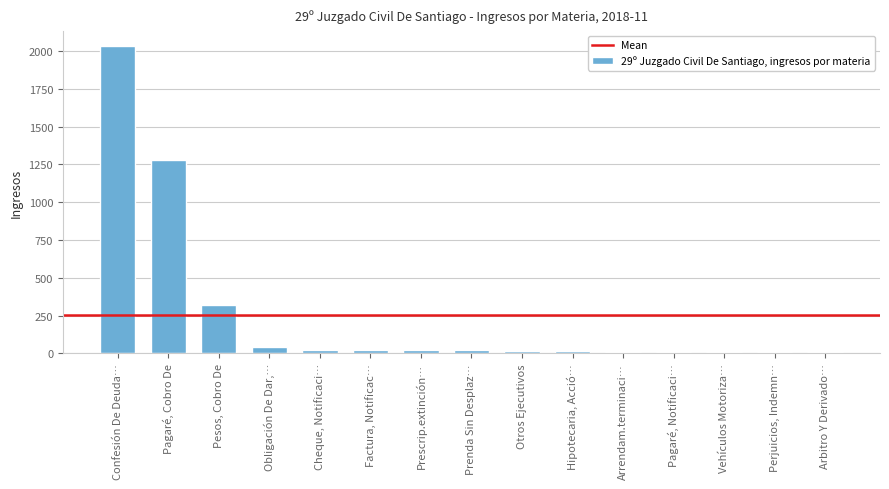

What is the difference between the maximum and minimum values?

2025